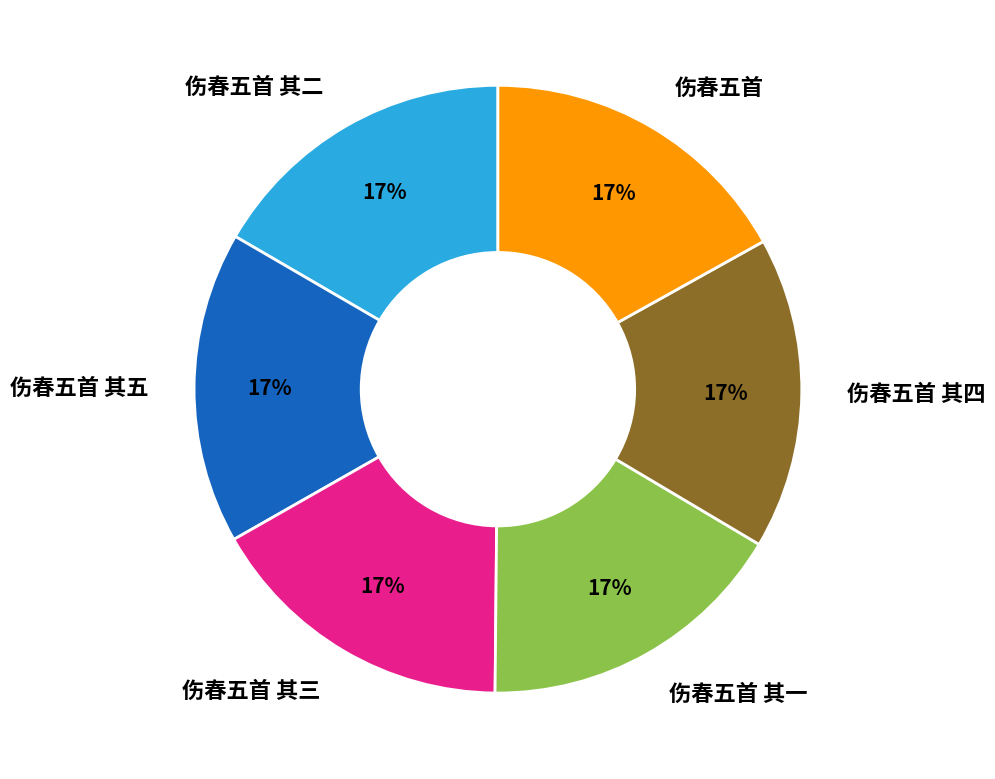

What percentage is the 伤春五首 其二 slice, to the nearest percent?

17%